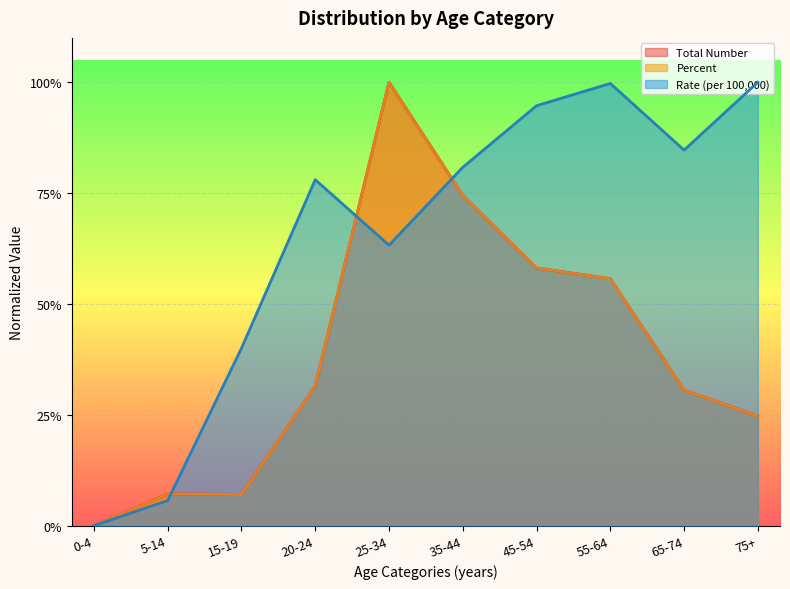

What is the maximum value for Percent?

1.0